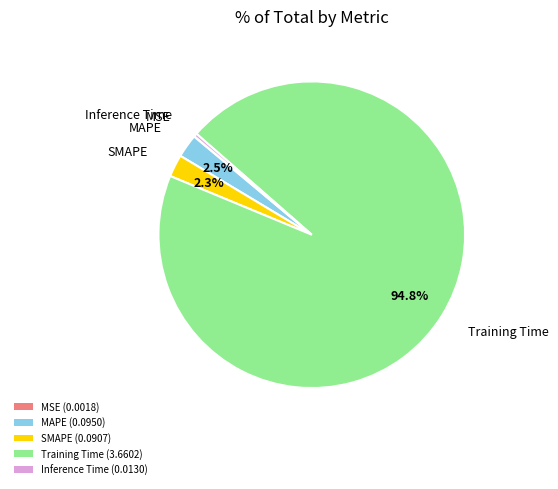

What portion of the pie excludes MAPE (0.0950)?

97.5%